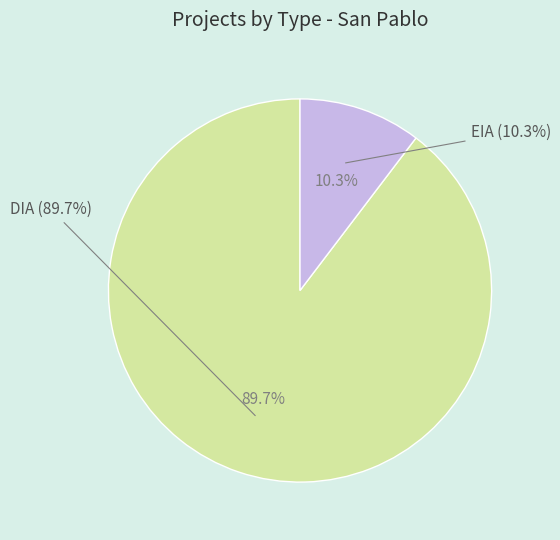

How many segments does this pie chart have?

2